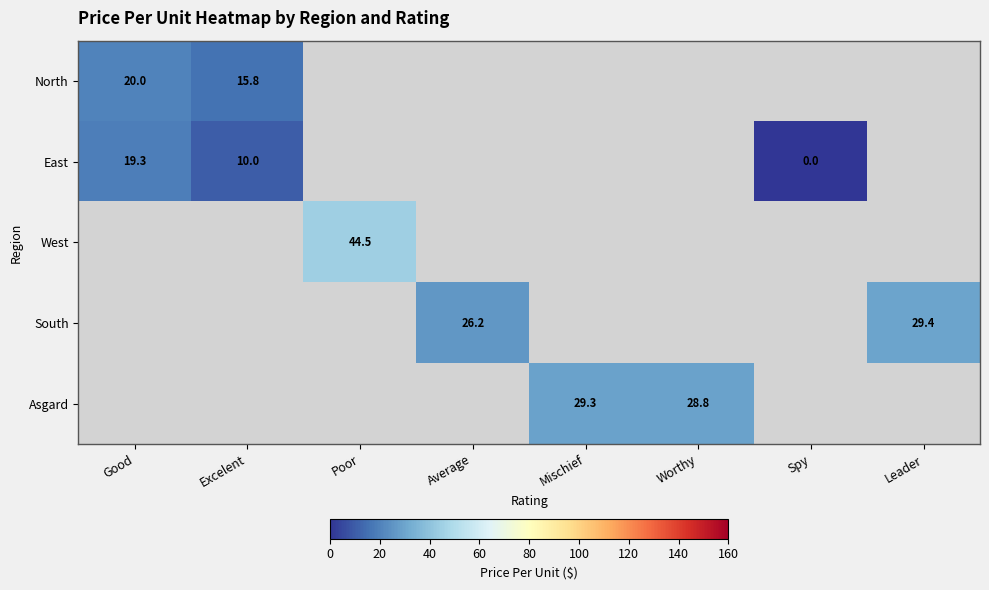

The value of Asgard at Mischief is 29.3. True or false?

True